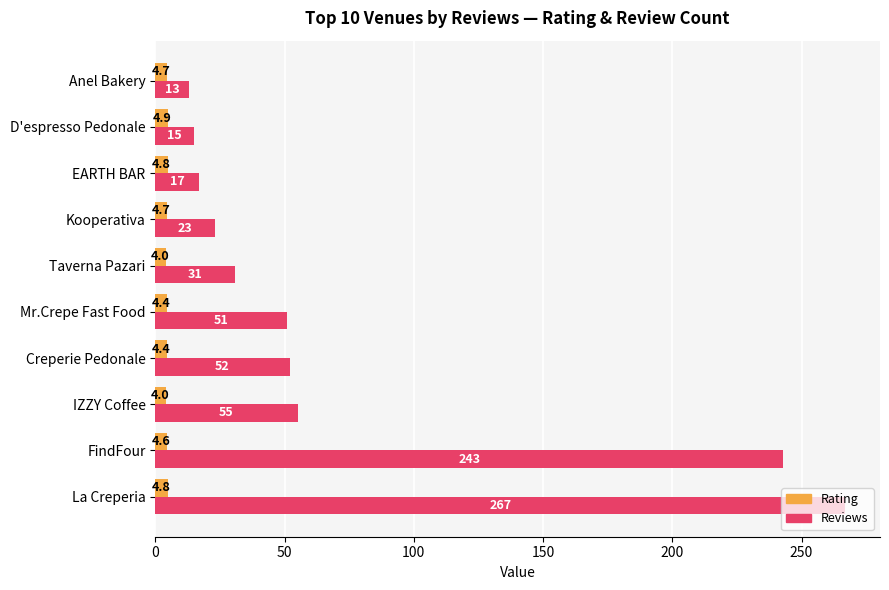

What is the minimum value for Reviews?

13.0